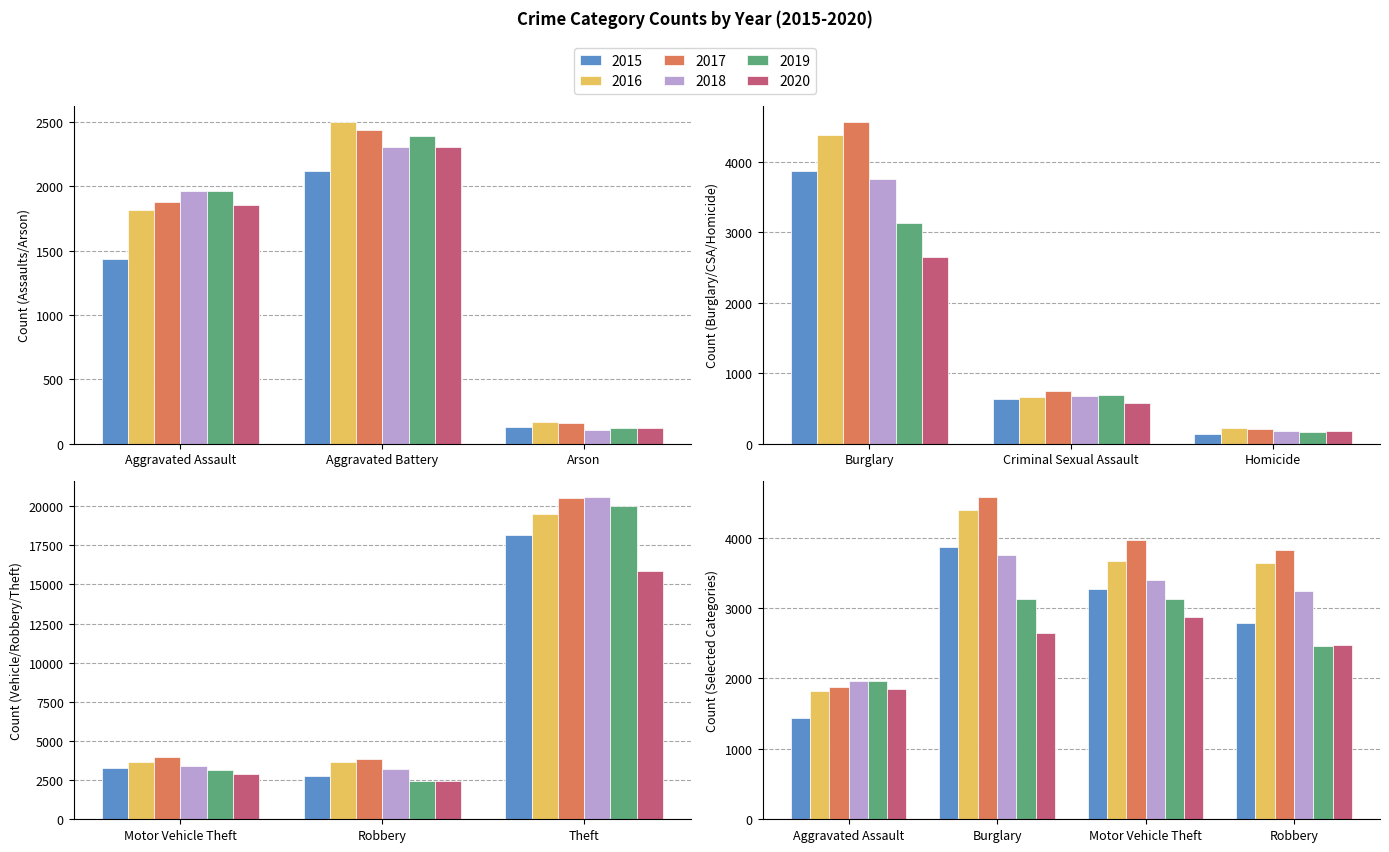

What is the difference between the maximum and minimum values in the 2015 series?

18030